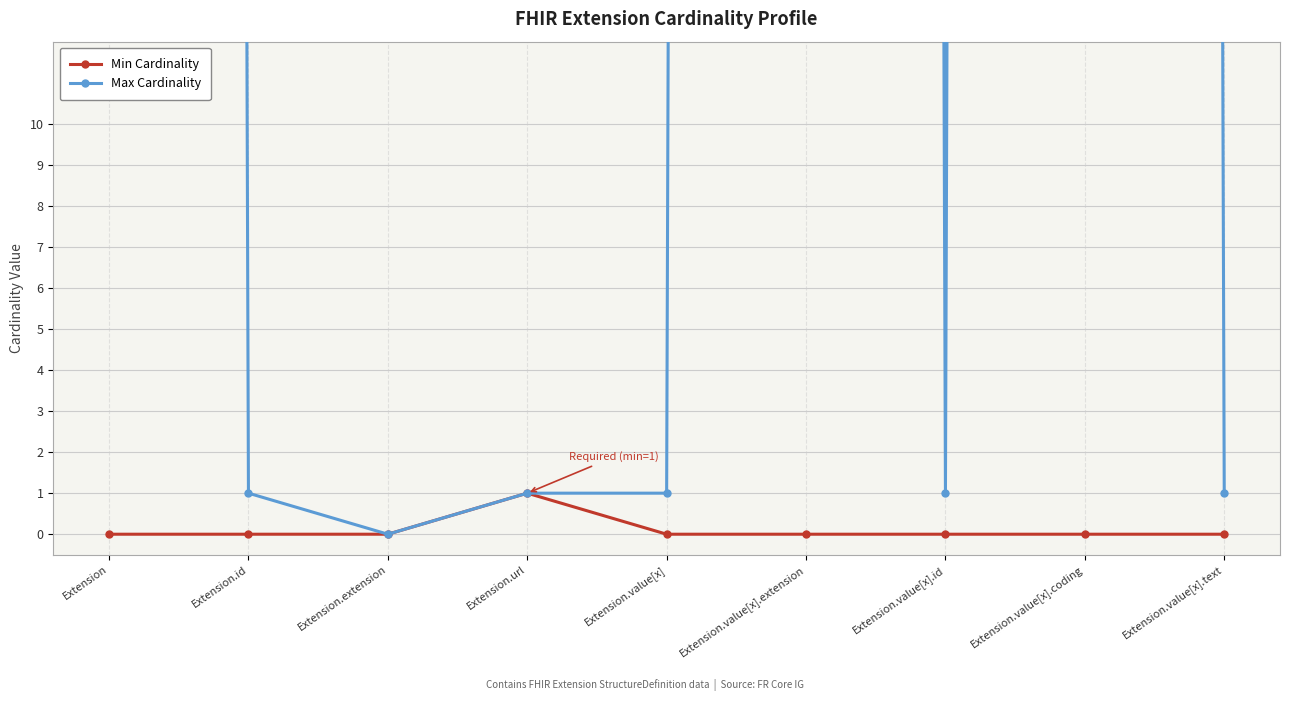

Which series has the largest total across all categories?

Max Cardinality